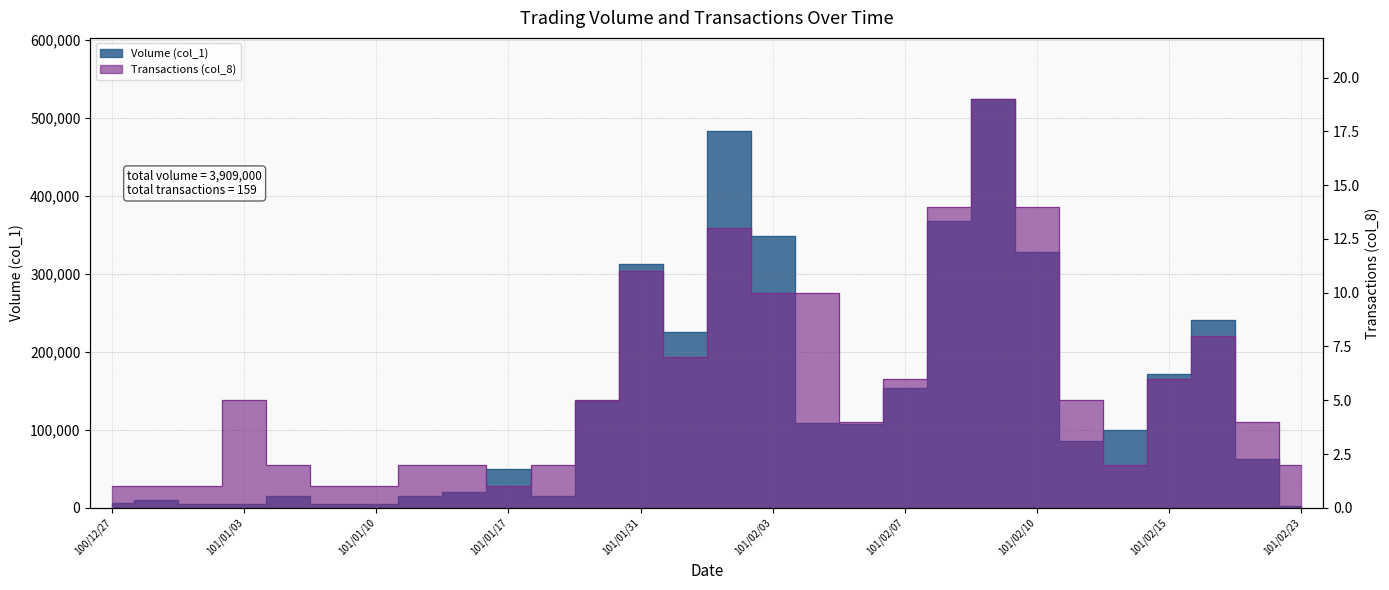

Rank the series at 101/02/01 from highest to lowest value.

Volume (col_1), Transactions (col_8)